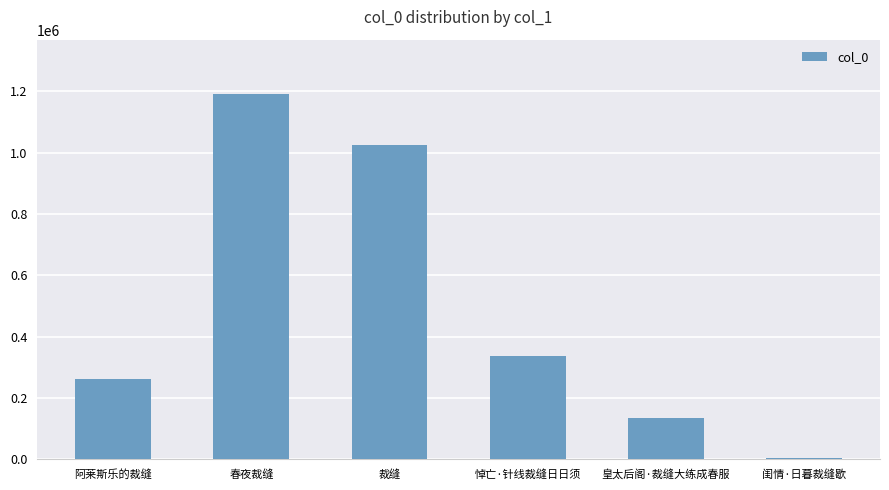

What is the change in value from 阿莱斯乐的裁缝 to 悼亡·针线裁缝日日须?

+75805